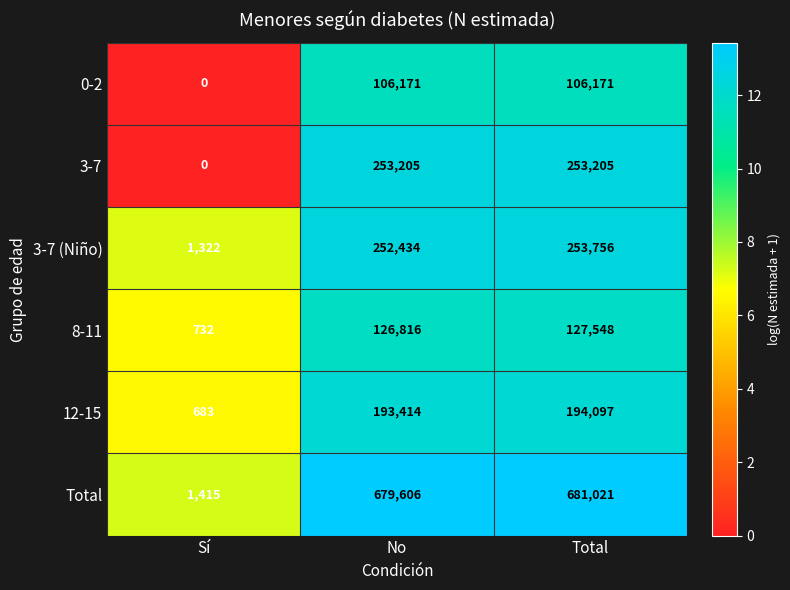

What is the difference between the maximum and second lowest values in the 3-7 (Niño) series?

1322